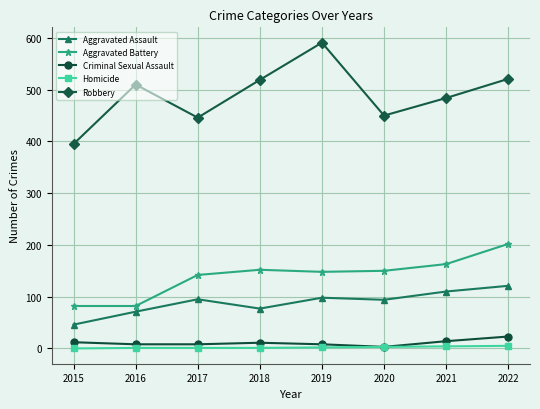

At how many categories does at least one series exceed 364?

8